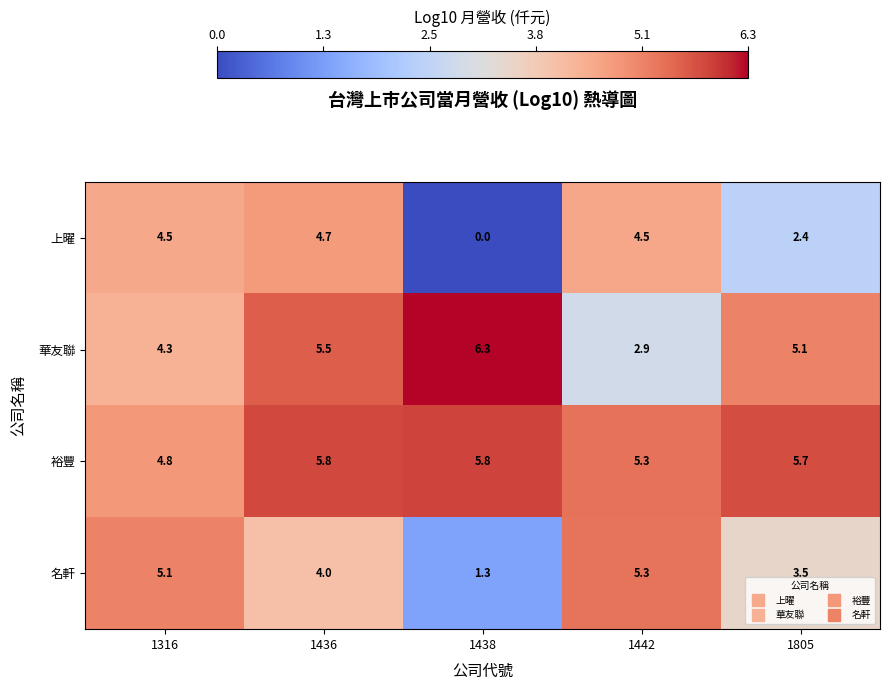

At which category does the chart reach its peak across all series?

1438